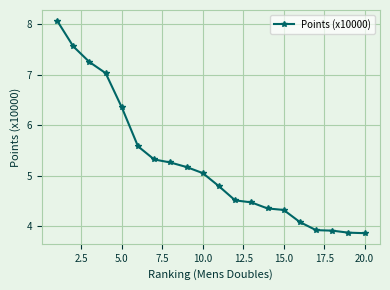

What is the smallest value displayed?

3.9